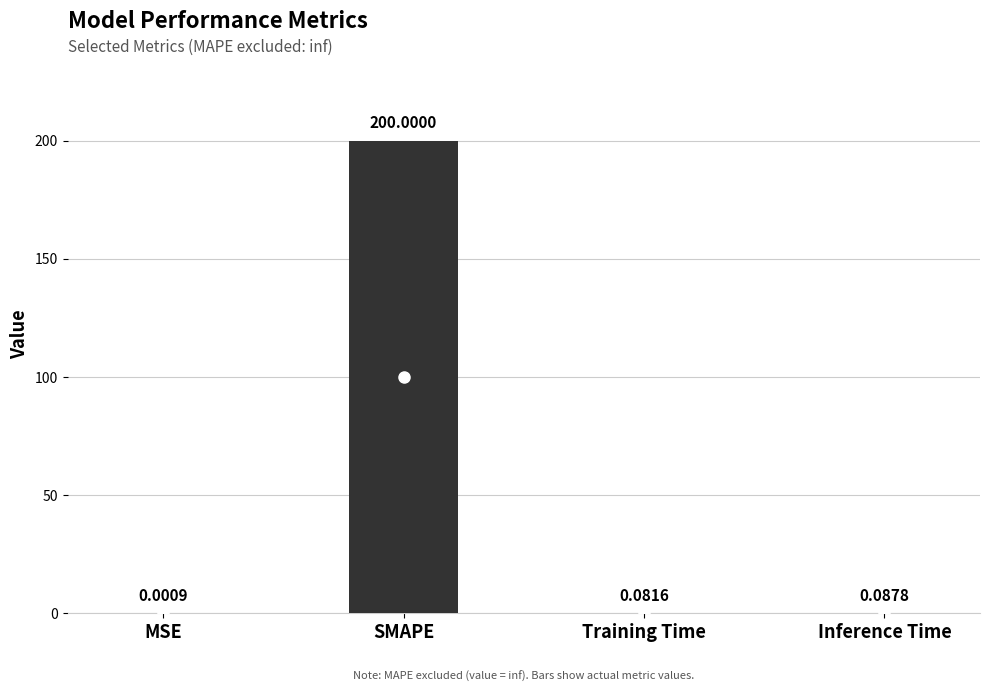

What is the difference between the maximum and minimum values?

200.0